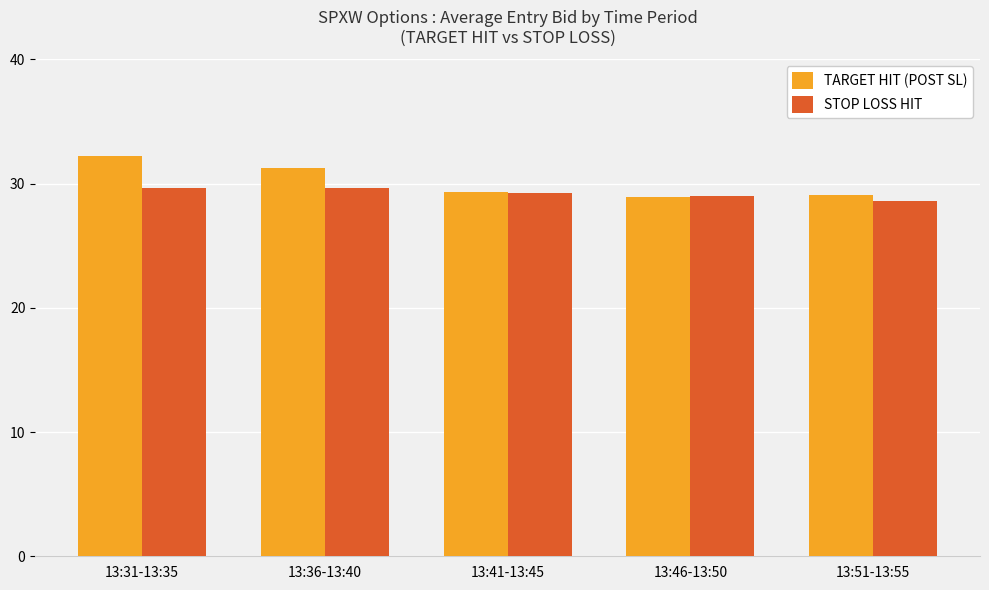

Which label corresponds to the largest value in the chart?

13:31-13:35